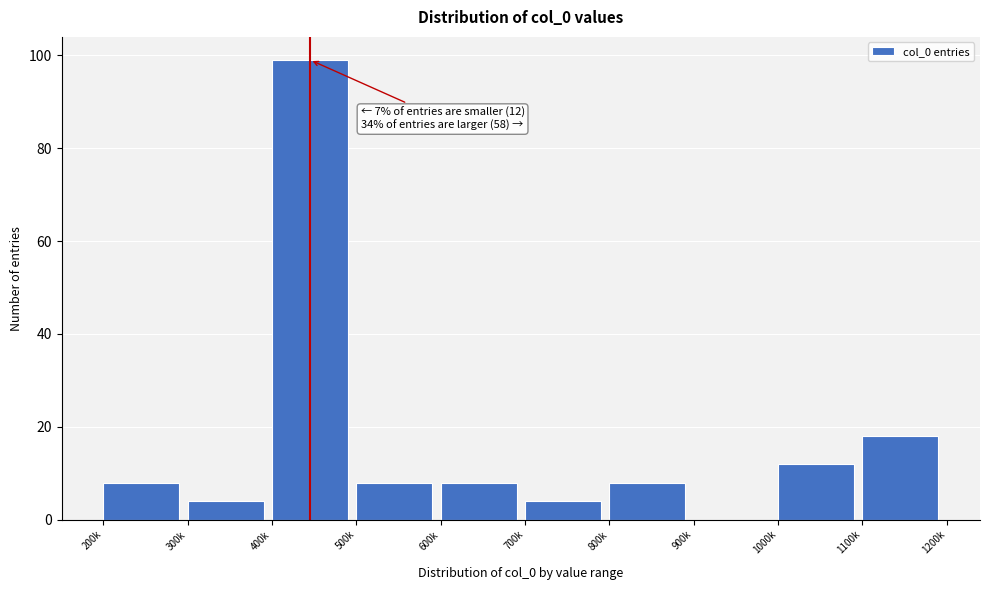

Reading left to right, what are all the values shown in this chart?

200k=8	300k=4	400k=99	500k=8	600k=8	700k=4	800k=8	900k=0	1000k=12	1100k=18